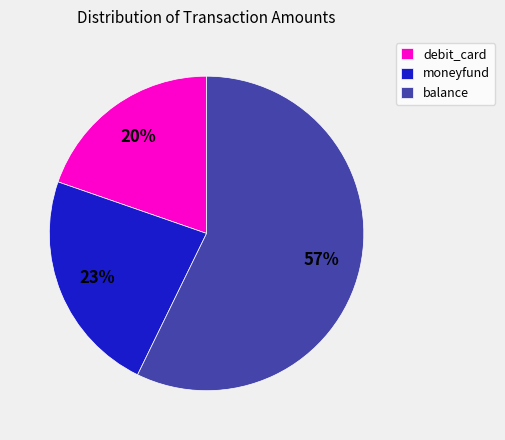

Is it true that moneyfund is 23% of the pie?

True